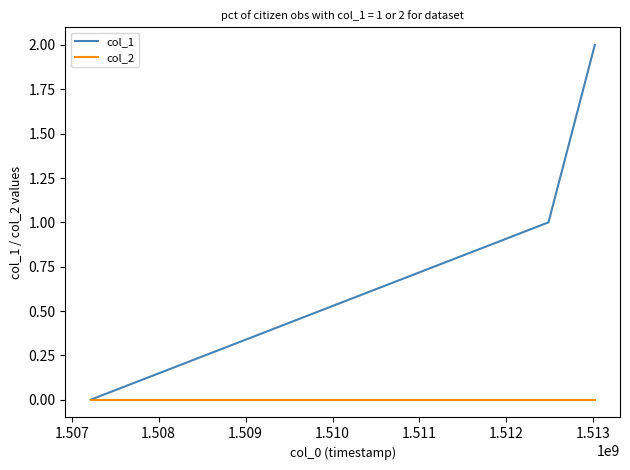

Which series has the widest spread of values?

col_1